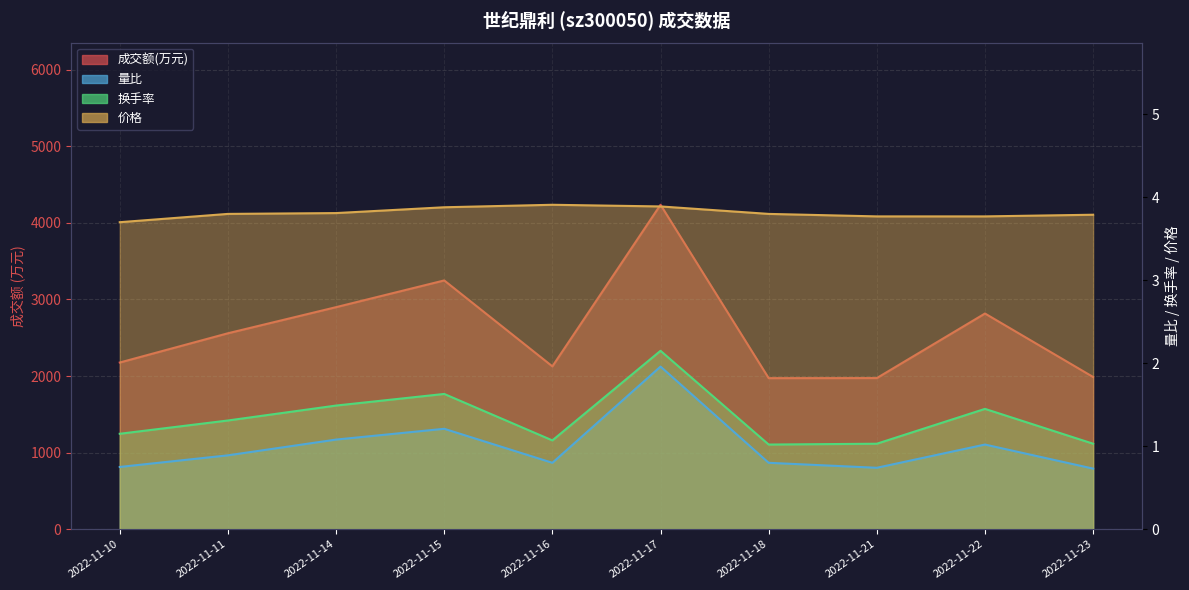

Which series has the largest total across all categories?

成交额(万元)